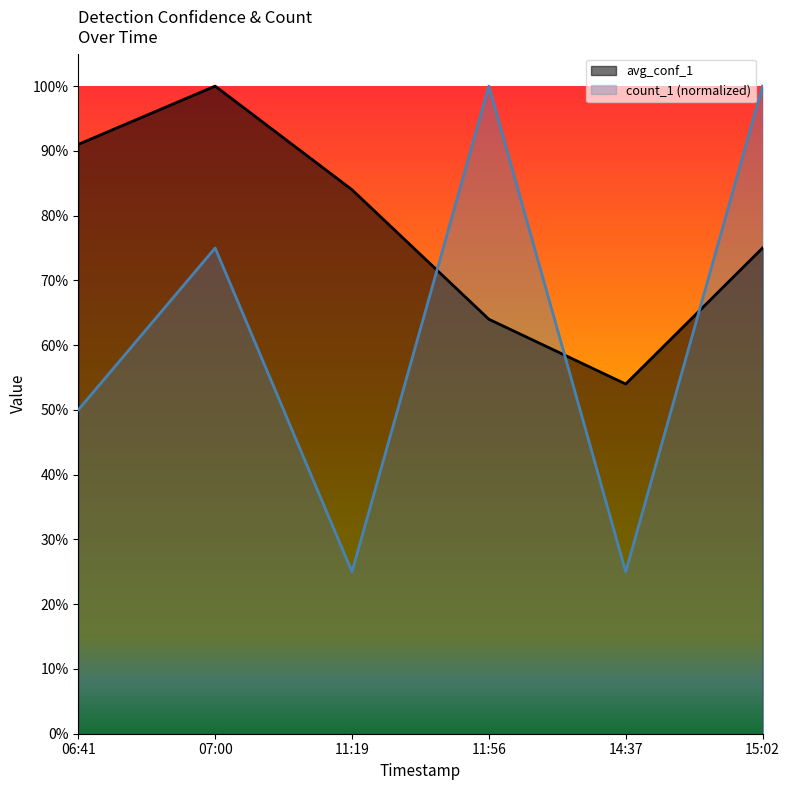

Rank the series by their average value, from lowest to highest.

count_1 (normalized), avg_conf_1